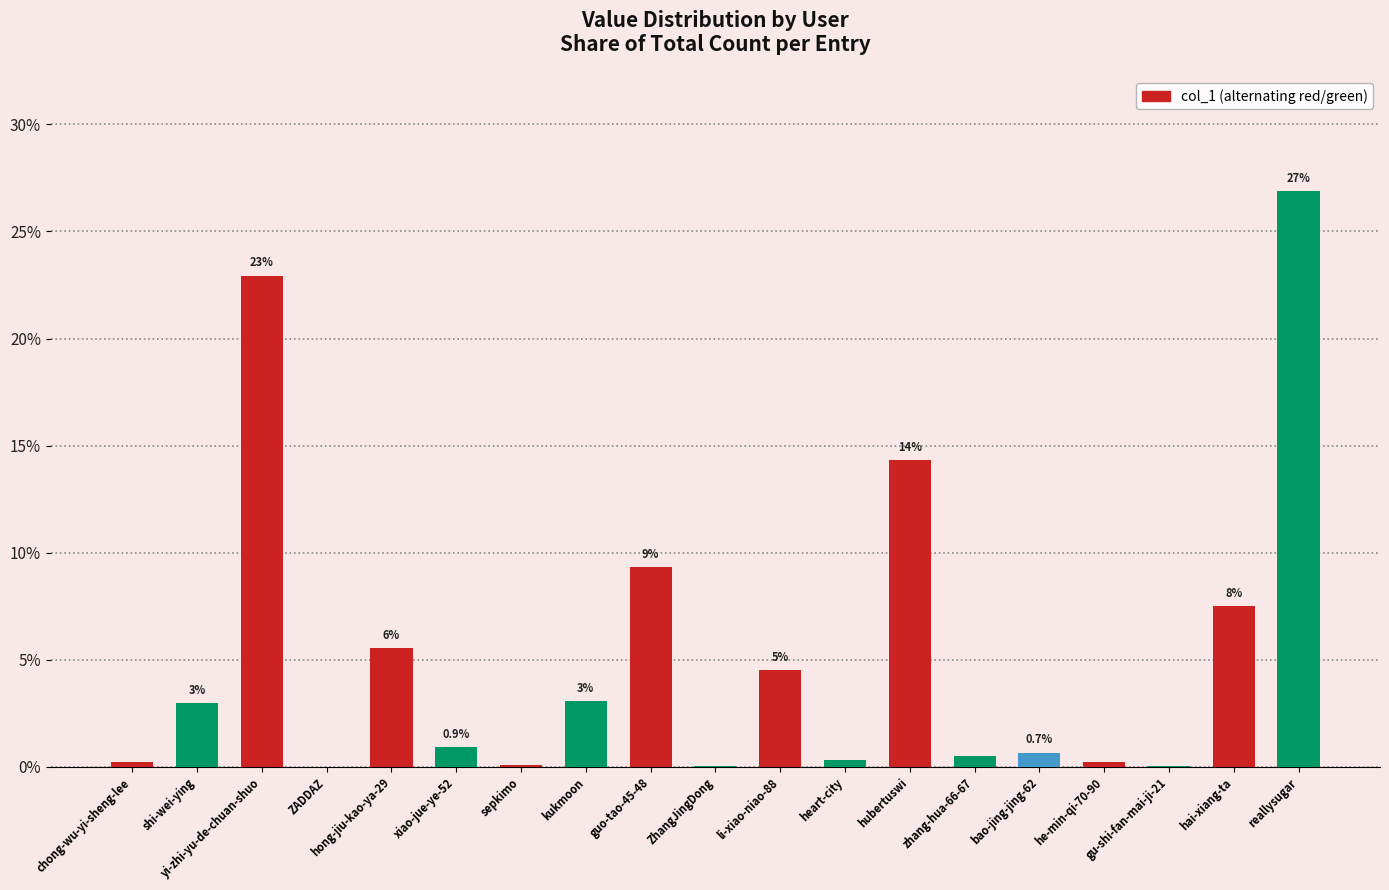

How many series are shown in this chart?

1